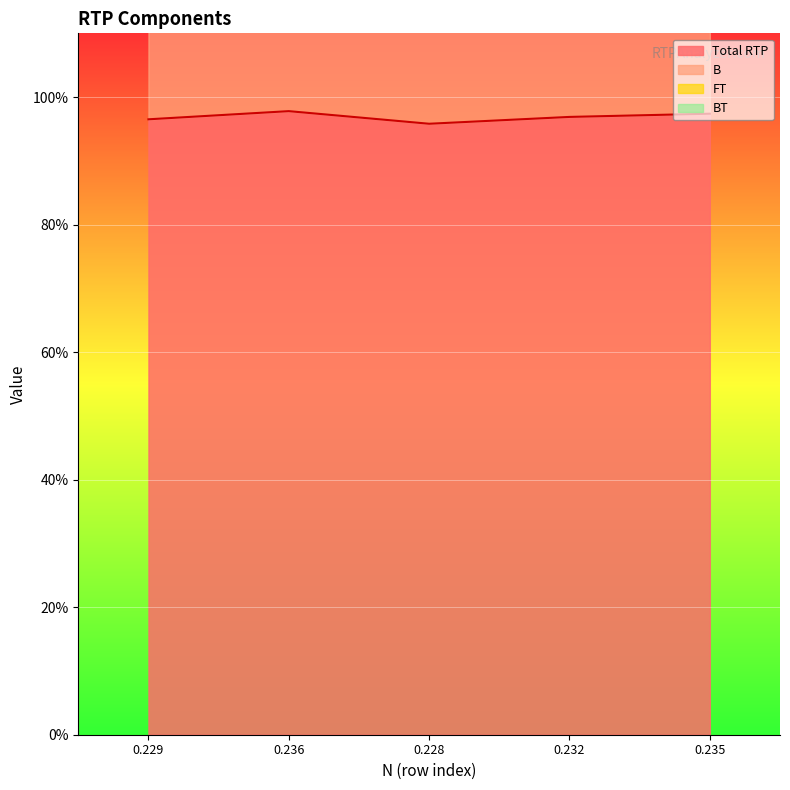

How many interior local peaks does the Total RTP series have?

1